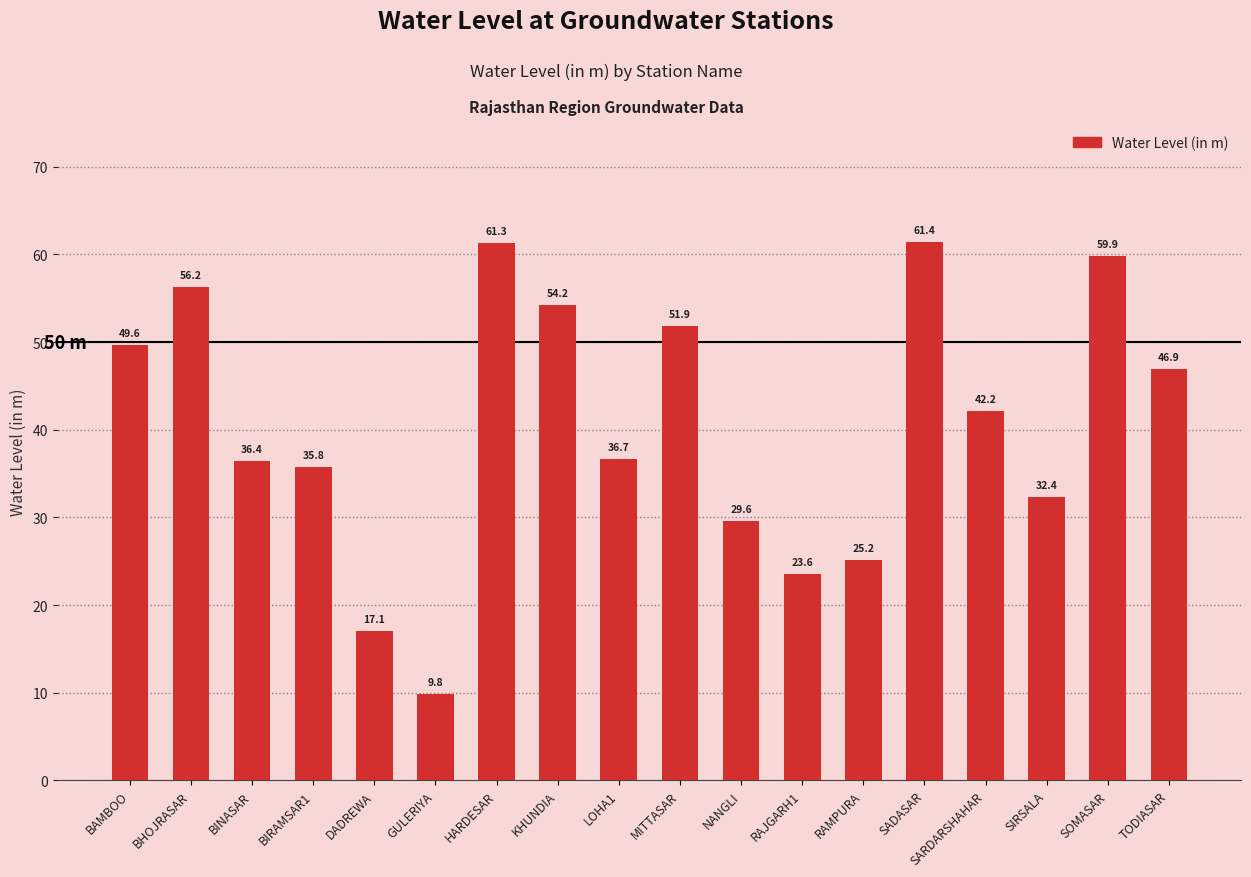

Is it true that the value at NANGLI is 43.0?

False